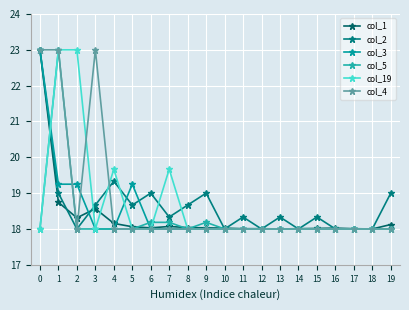

What is the total value across all series at 13?

108.3